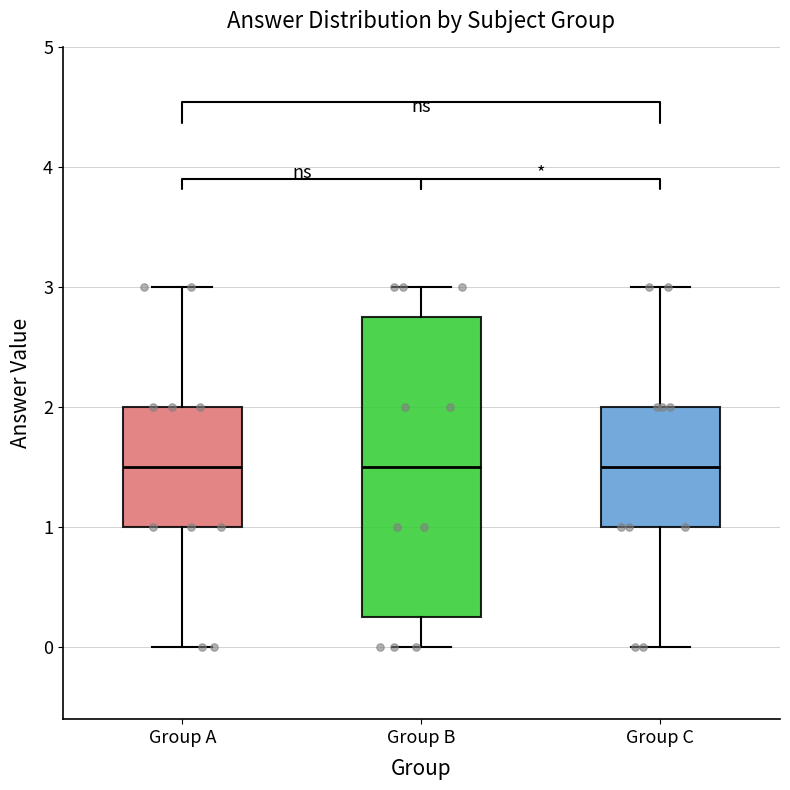

Reading left to right, transcribe this box plot: for each box, give where its median line is, the range the box spans, and where its two whiskers end, as read against the y-axis. The values are not printed on the chart, so give them approximately, as read against the axis.

Group A: median 1.5, box 1.0 to 2.0, whiskers 0.0 to 3.0
Group B: median 1.5, box 0.3 to 2.8, whiskers 0.0 to 3.0
Group C: median 1.5, box 1.0 to 2.0, whiskers 0.0 to 3.0